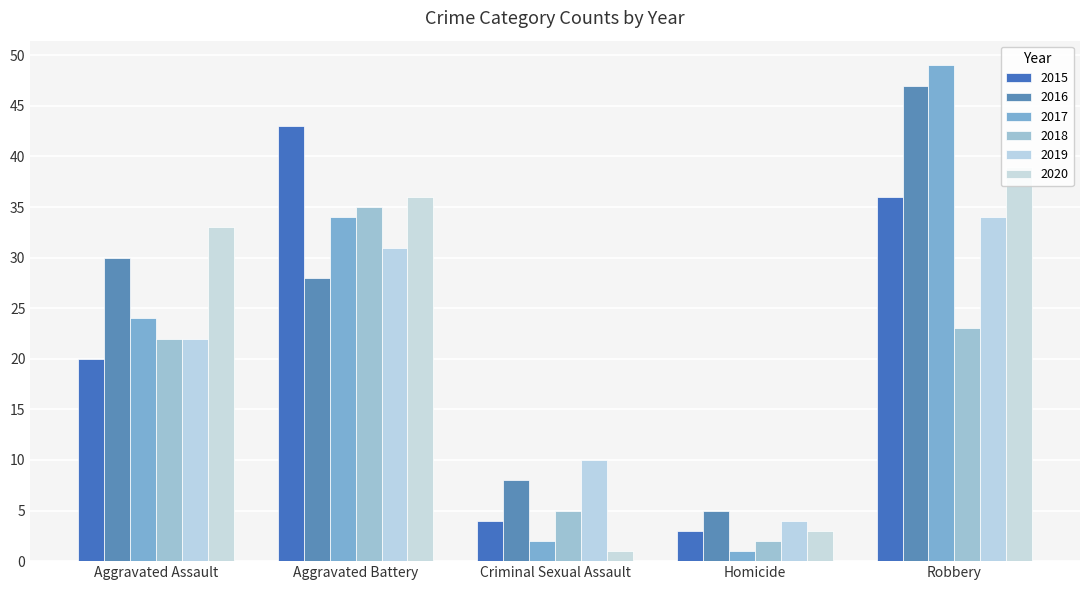

Count the number of categories in the chart.

5